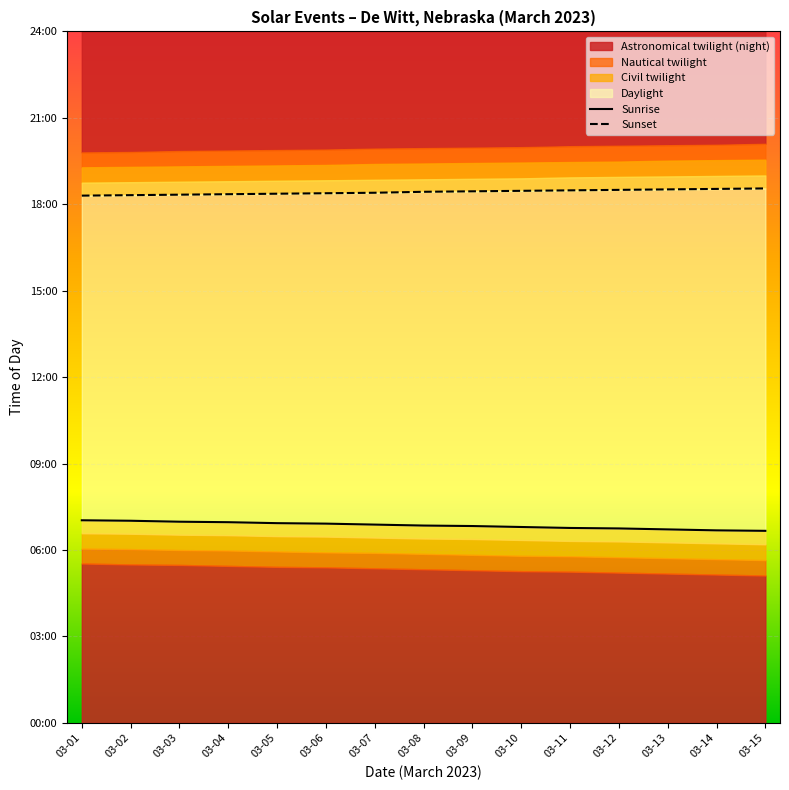

What is the sum of all Sunrise values?

6168